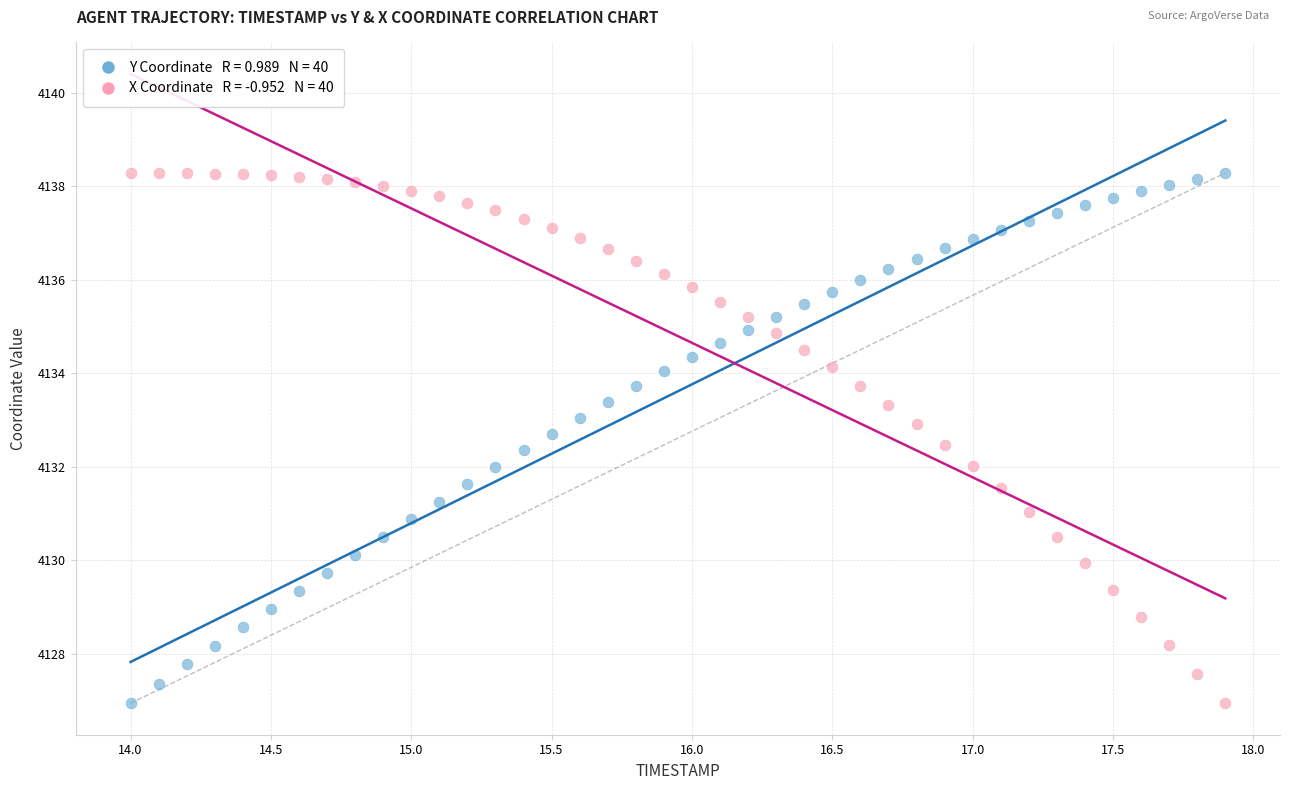

Across all data points, what is the range of X values (max minus min)?

3.9